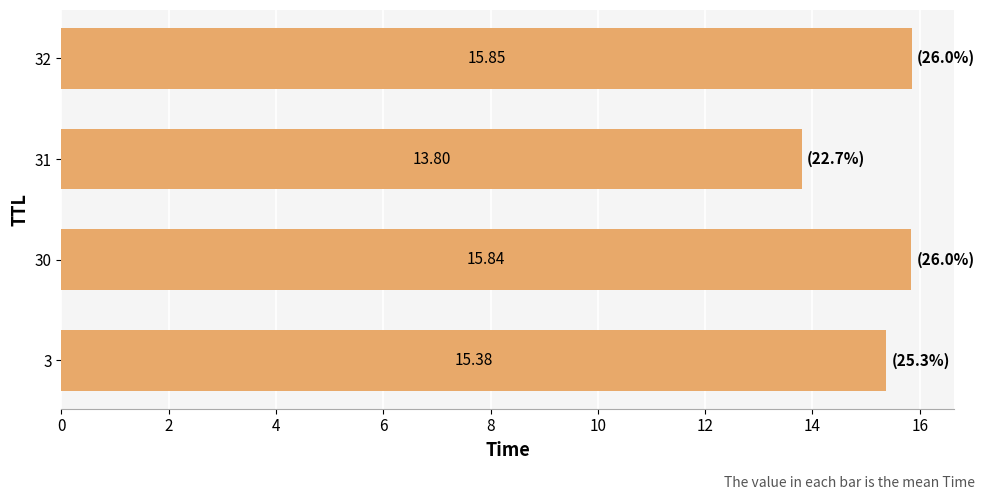

What is the change in value from 3 to 31?

-1.6